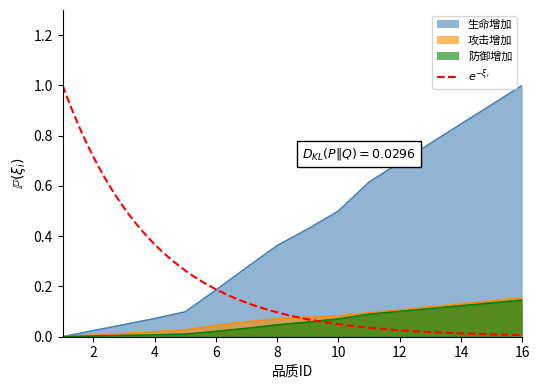

Where is 攻击增加 nearest to the value 0?

1